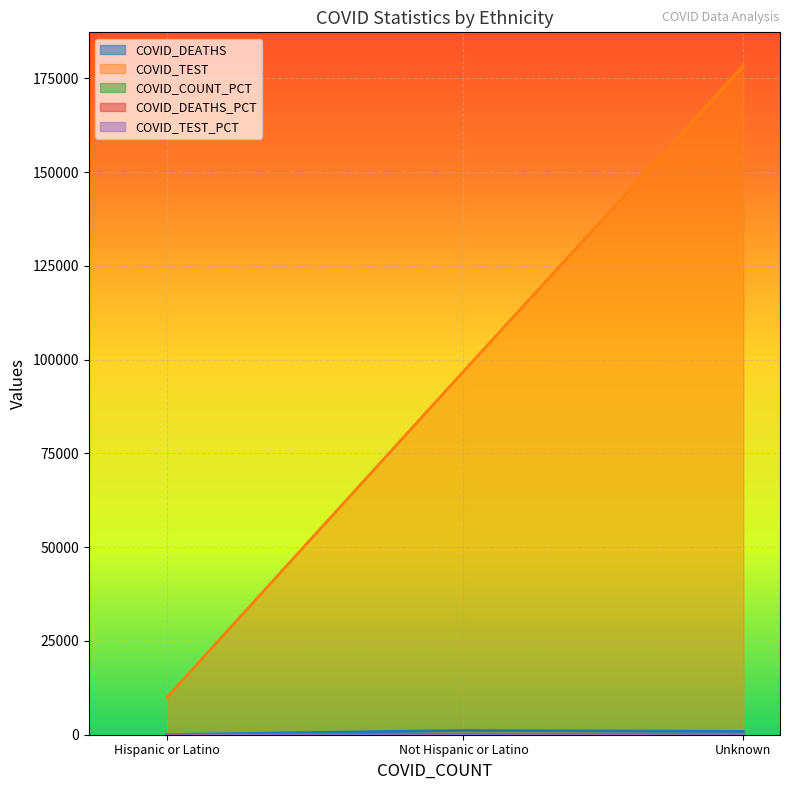

Between Not Hispanic or Latino and Unknown, which series saw the biggest shift?

COVID_TEST